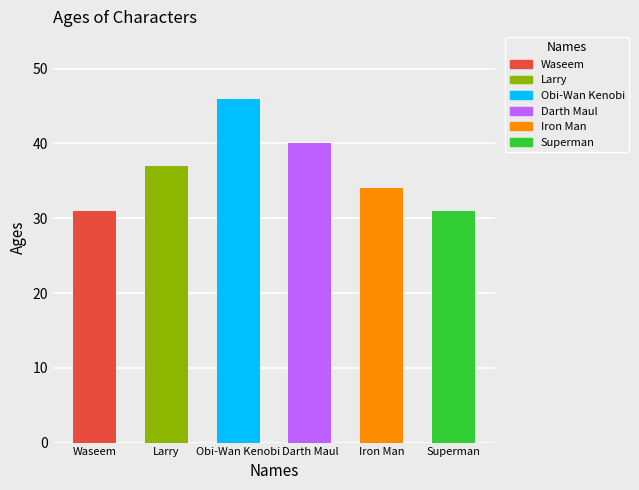

Reading right to left, transcribe all the data shown in this chart.

31	34	40	46	37	31